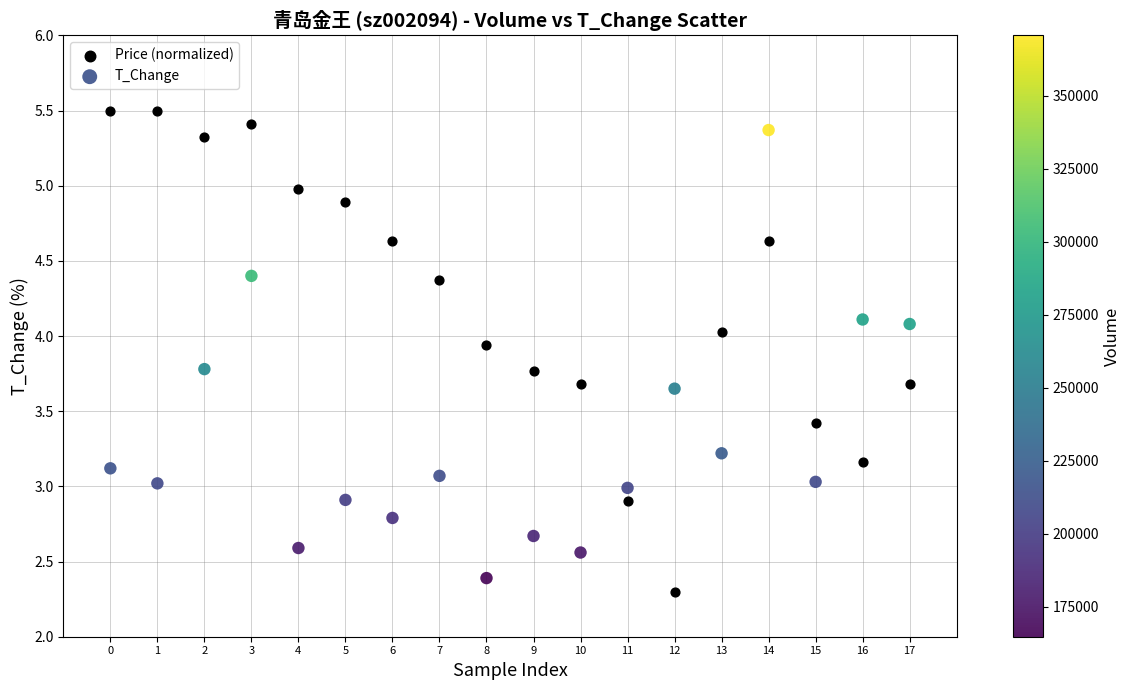

What are all the series names shown in the legend?

Price (normalized), T_Change